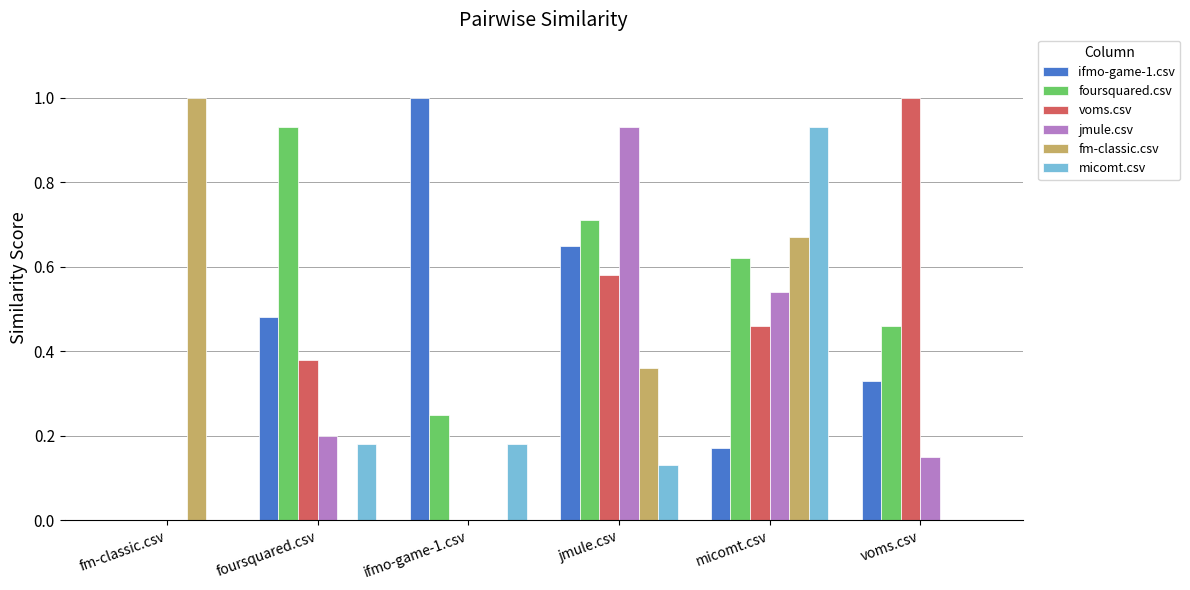

What value does the fm-classic.csv series have at fm-classic.csv?

1.0